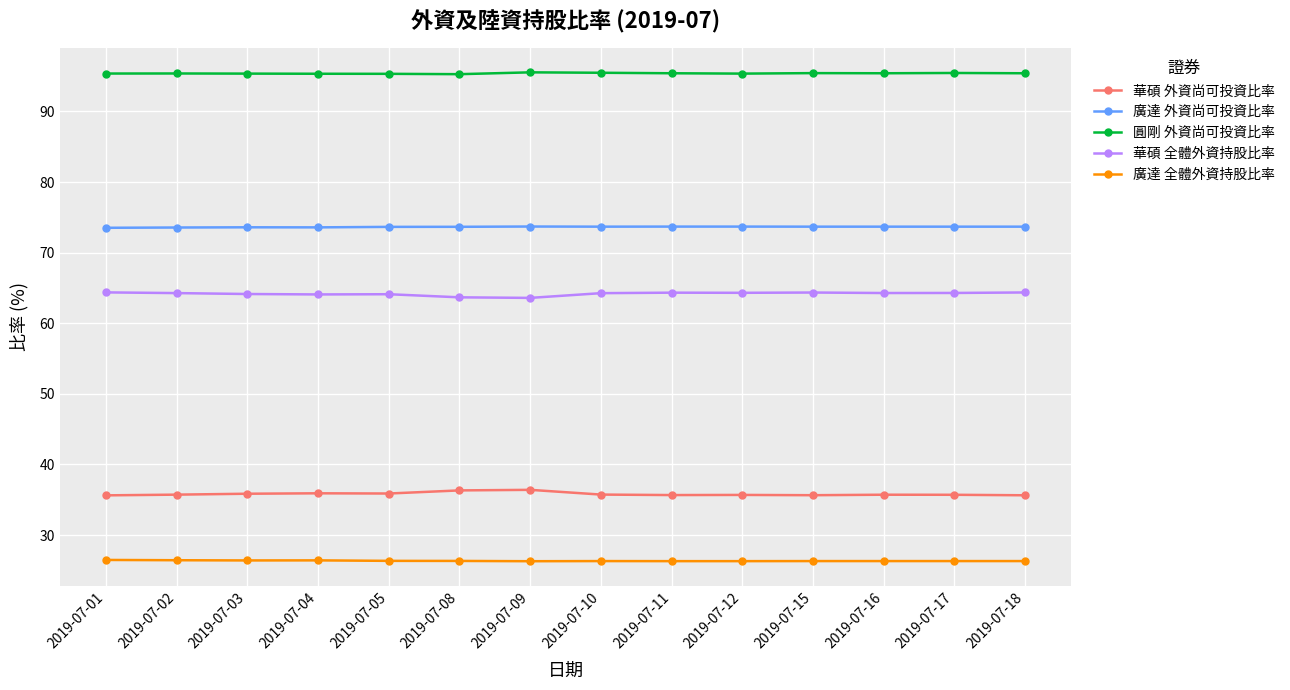

True or false: 廣達 全體外資持股比率 and 華碩 外資尚可投資比率 cross at least once.

False